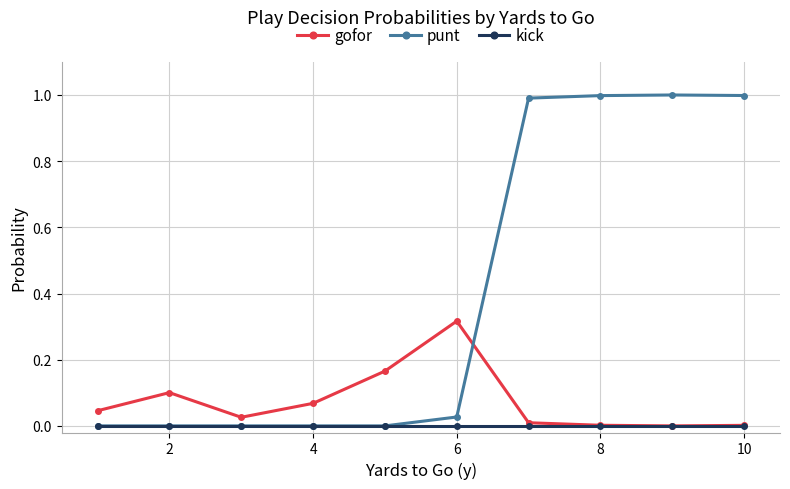

True or false: punt and gofor intersect in this chart.

True